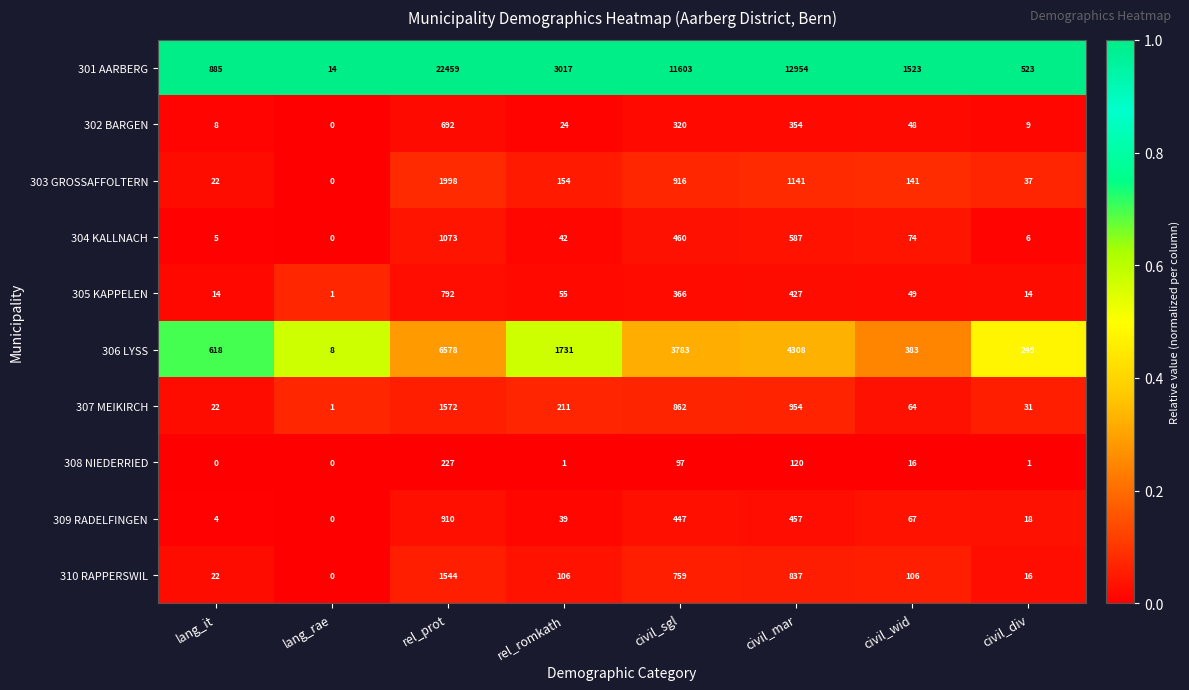

What is the sum of the 310 RAPPERSWIL values at lang_it and rel_prot?

1566